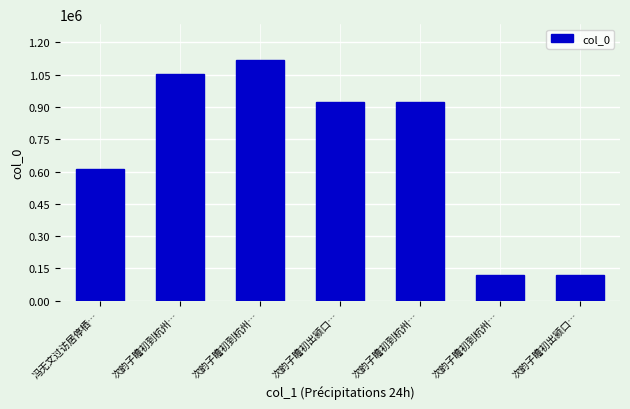

What is the label of the 3rd bar from the right?

次韵子瞻初到杭州…